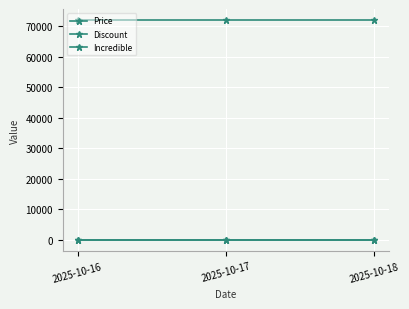

Which series has the largest total across all categories?

Price